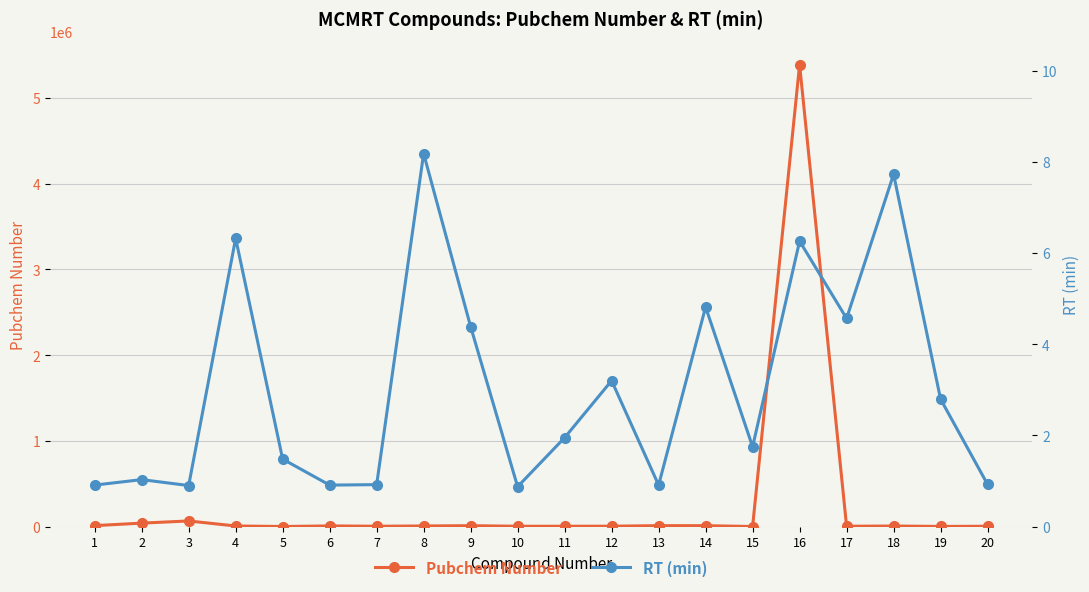

Is it true that Pubchem Number equals 4091.0 at 7?

True